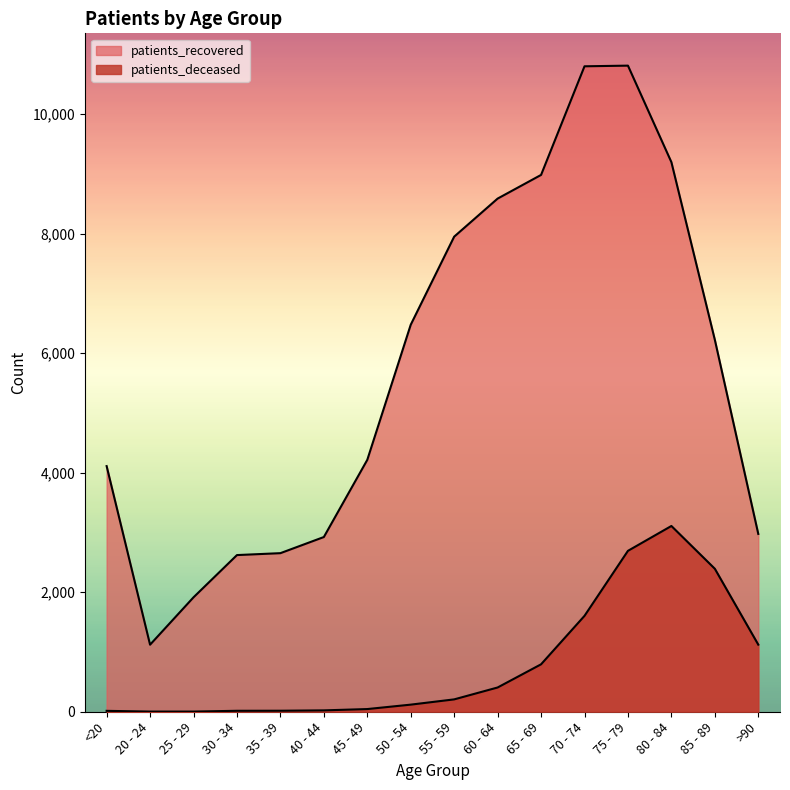

What is the label of the 2nd point from the left?

20 - 24